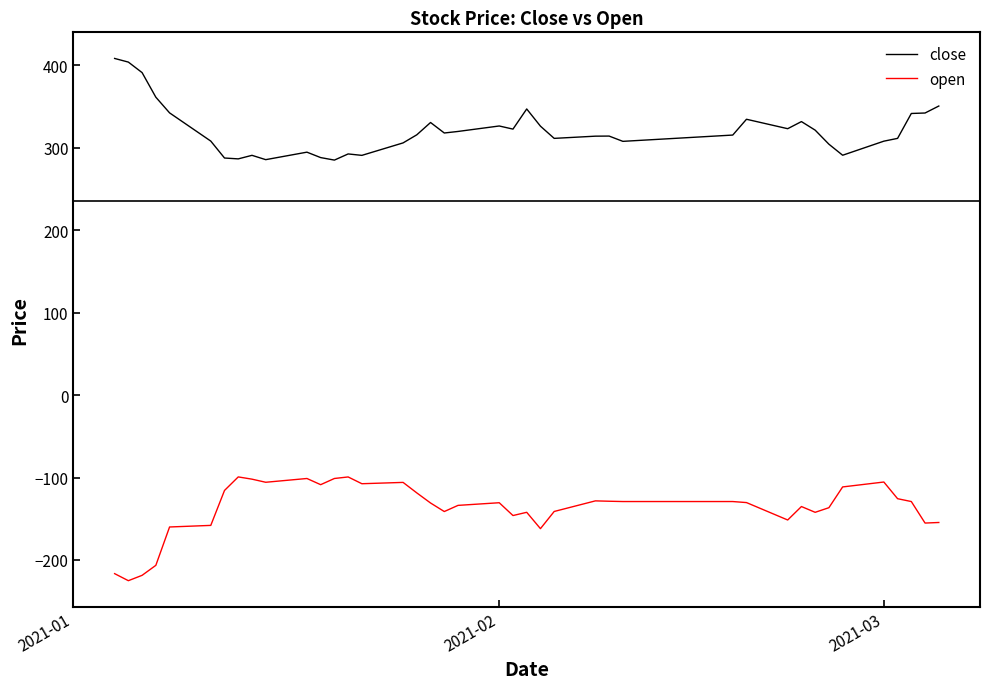

What is the highest value of the open series?

-99.3